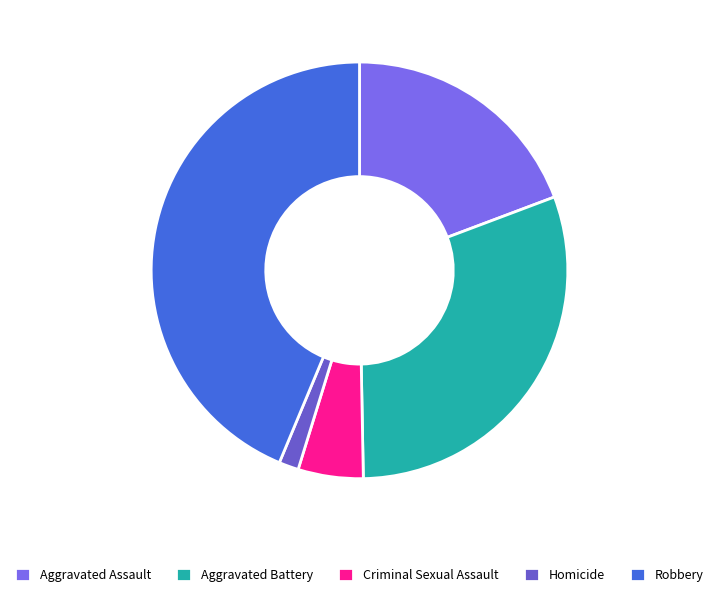

The Robbery slice represents 54% of the pie. True or false?

False